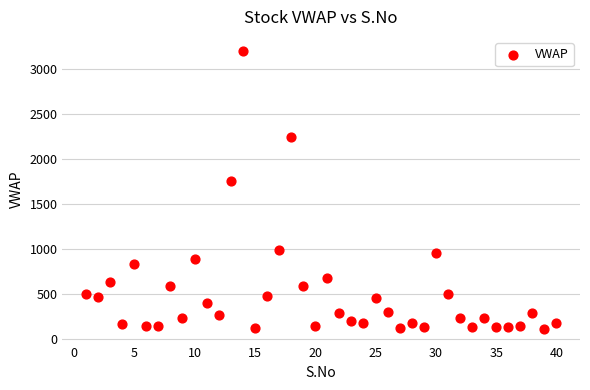

What Y value in the scatter plot is closest to 1655?

1752.5